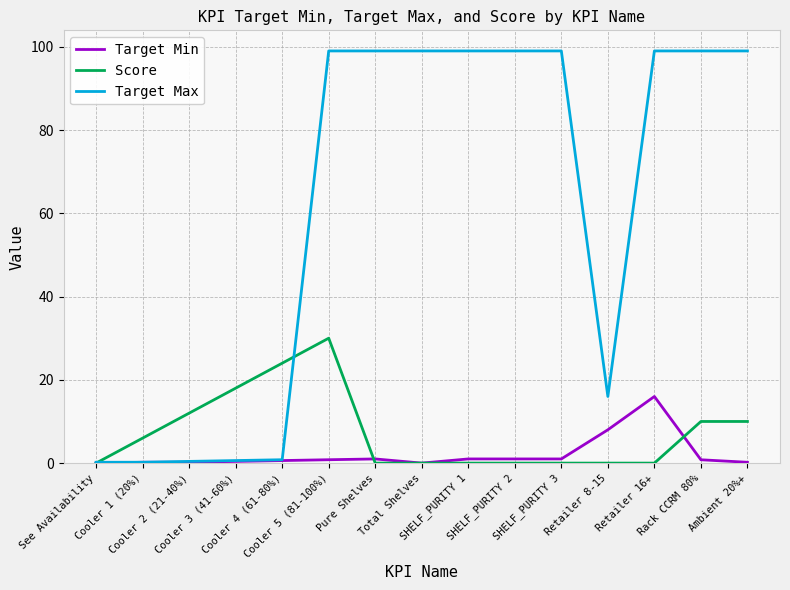

What is the greatest value displayed?

99.0